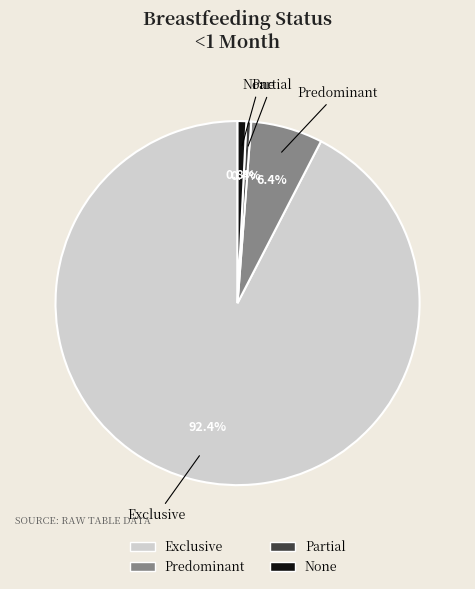

Is there a majority slice in this chart?

Yes